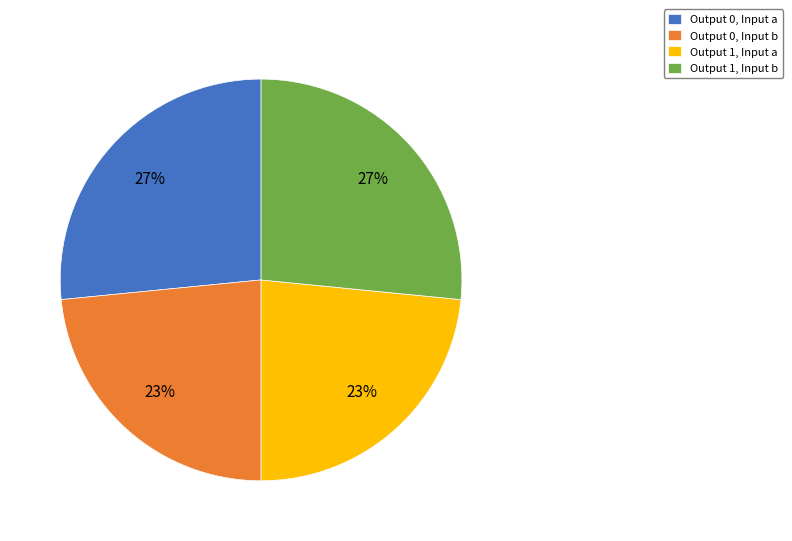

What is the ratio of the value at Output 1, Input a to the value at Output 1, Input b?

0.9